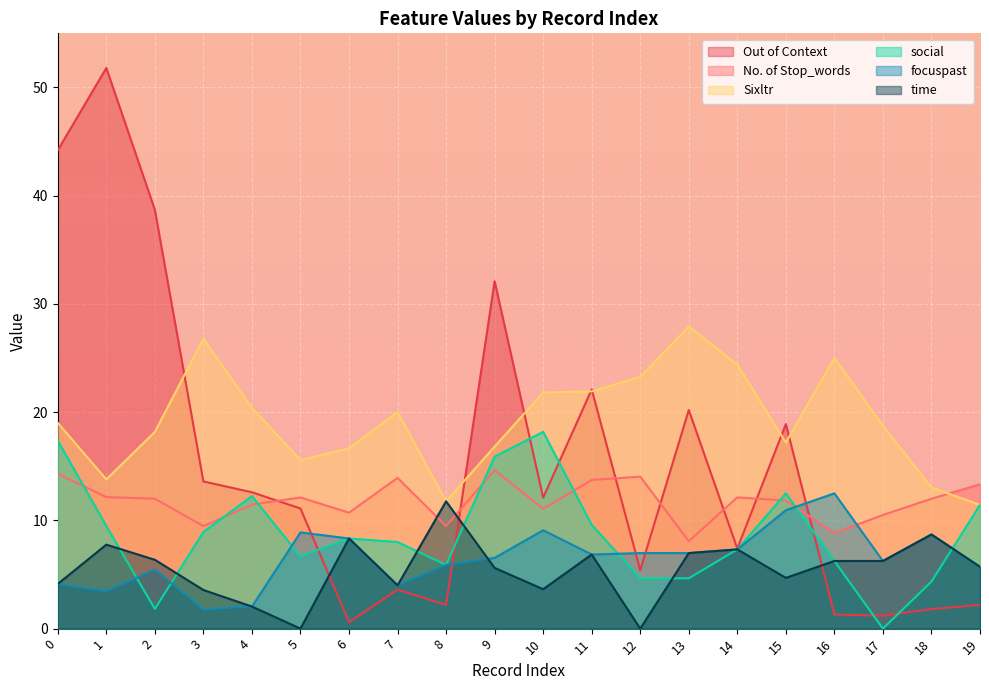

At which label is focuspast closest to 7?

12